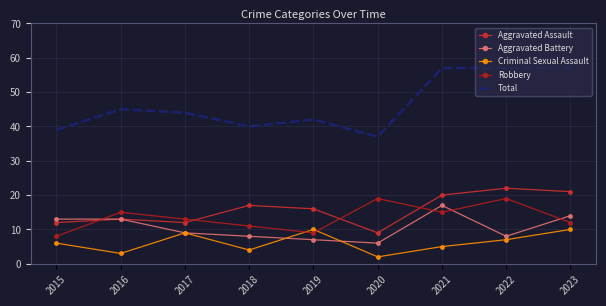

At which category does the chart reach its peak across all series?

2021